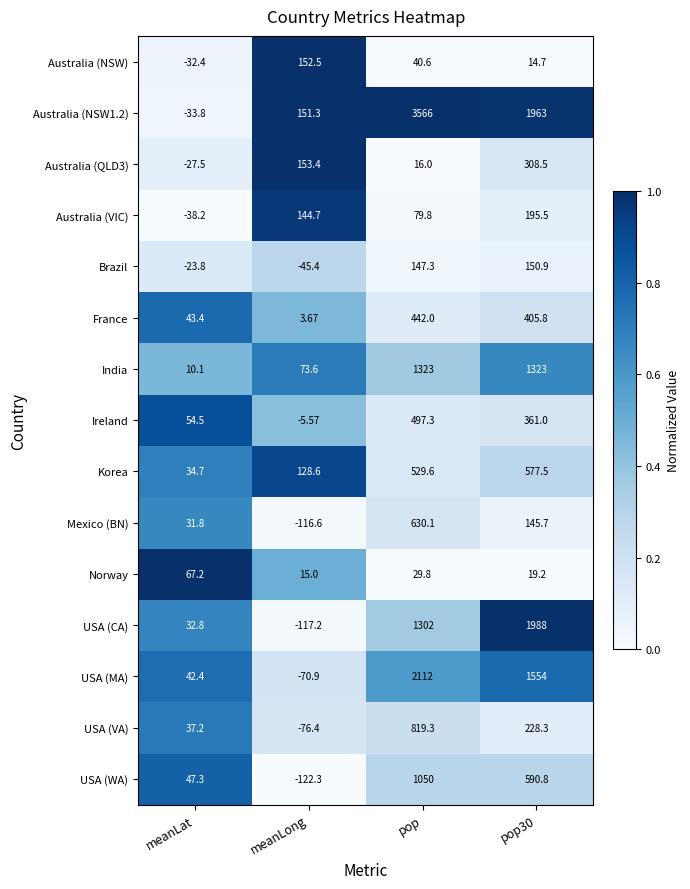

Where is Australia (NSW) nearest to the value 60?

pop